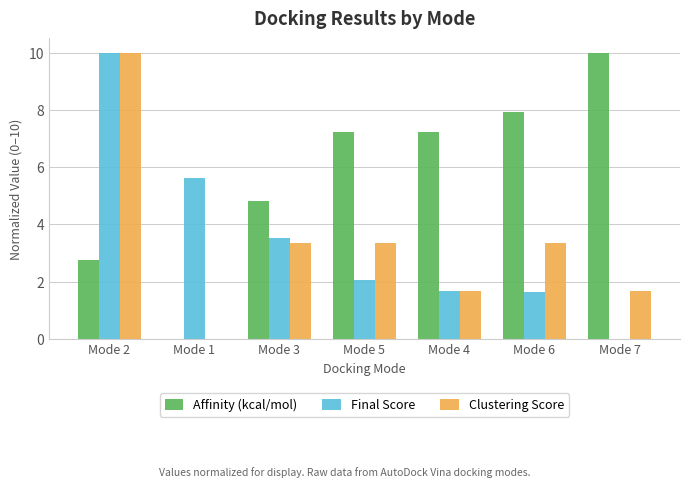

True or false: Affinity (kcal/mol) has a value of 4.8 at Mode 3.

True